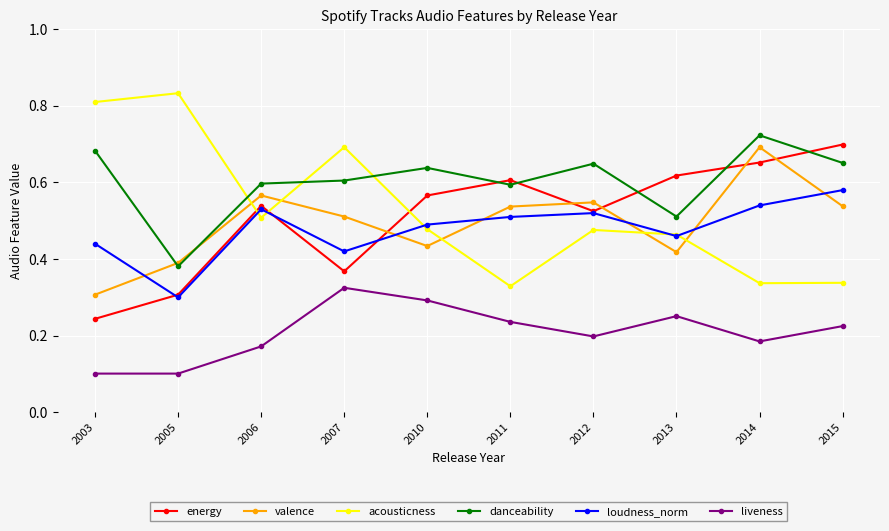

Which series changed the most between 2005 and 2015?

acousticness